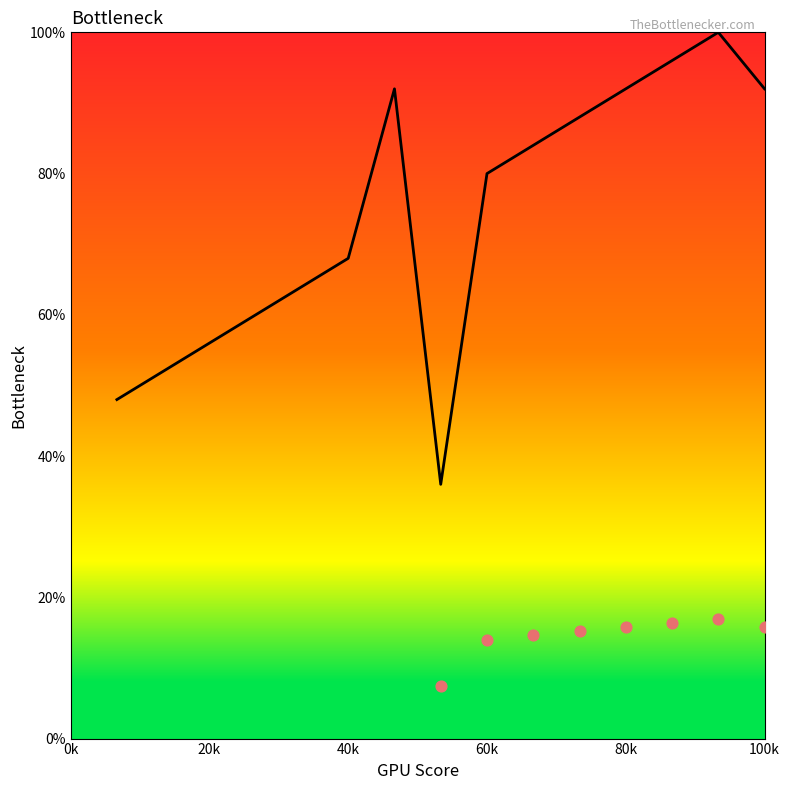

Approximately how many times larger is the value at 11 compared to 20k?

1.8